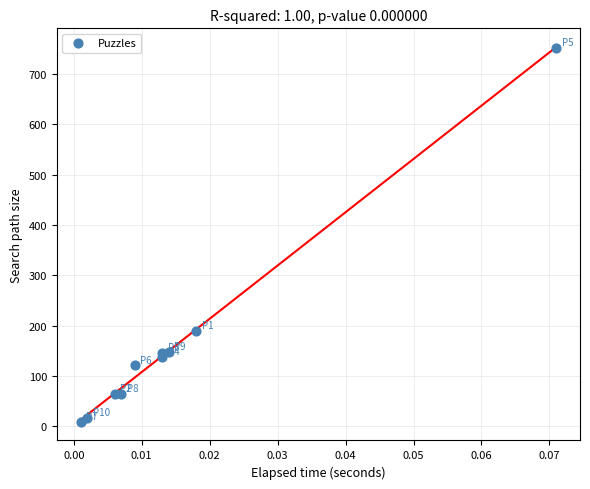

What Y value in the scatter plot is closest to 380?

189